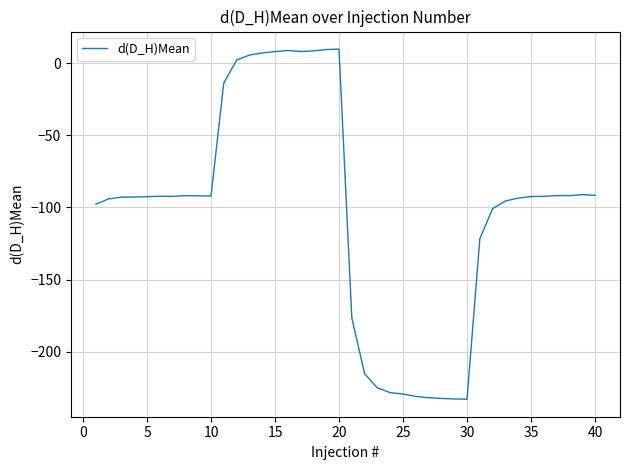

What is the greatest value displayed?

9.7